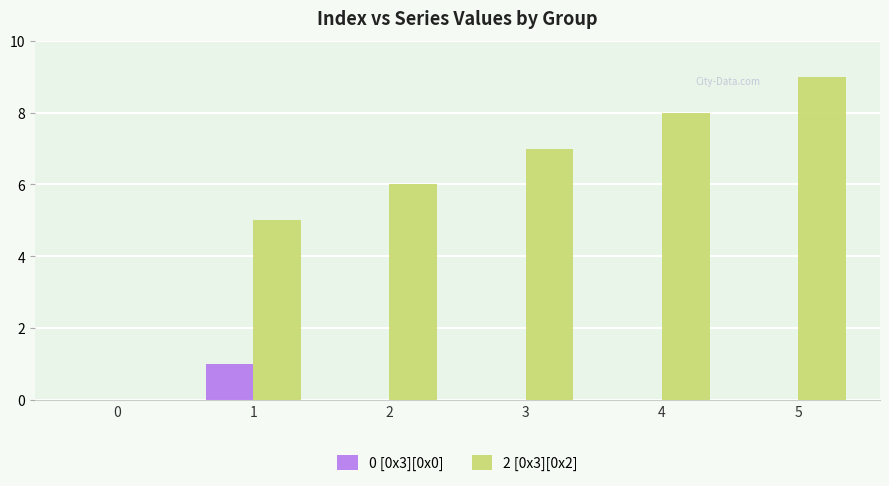

Which series has the largest total across all categories?

2 [0x3][0x2]